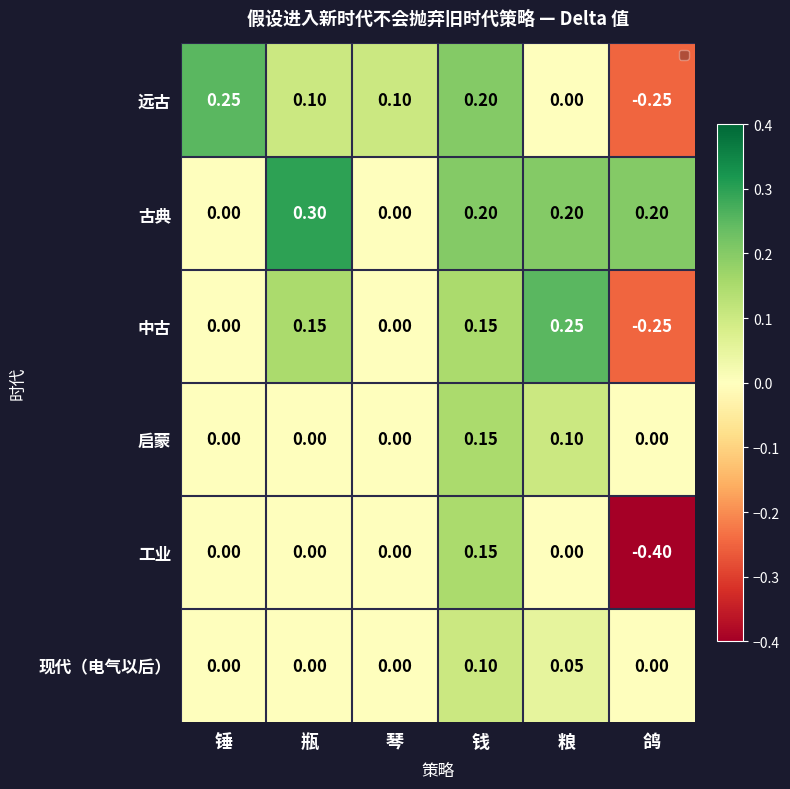

At which category is the sum across all series the highest?

钱